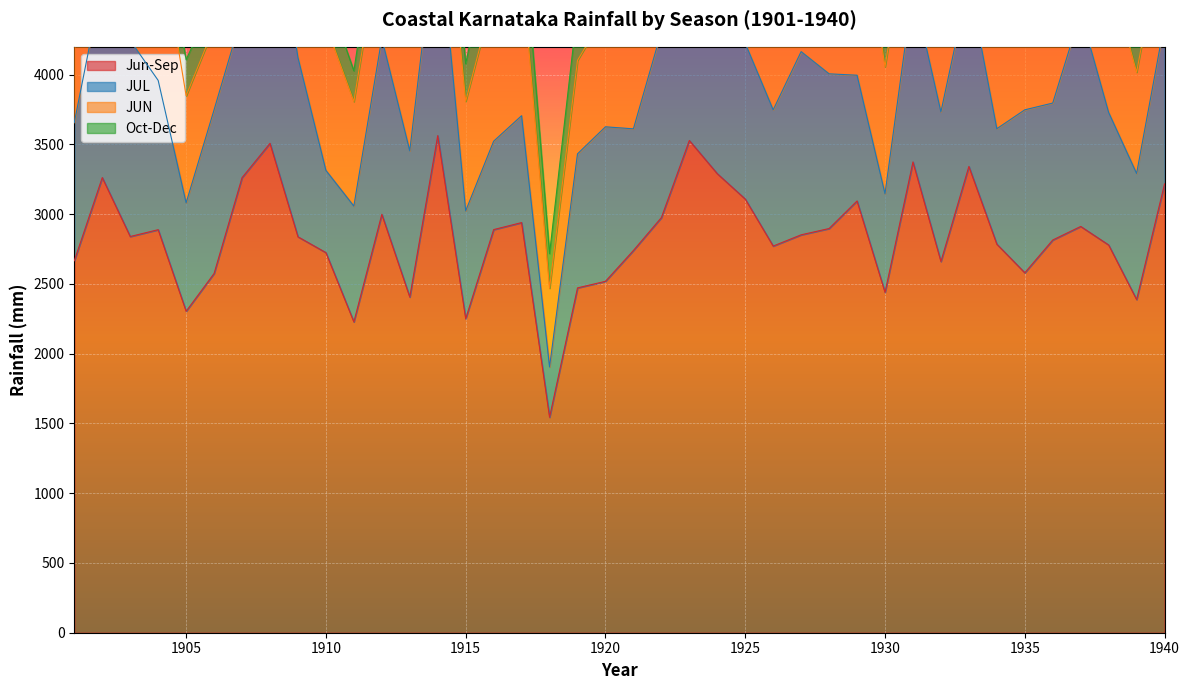

At which category is the sum across all series the highest?

1908